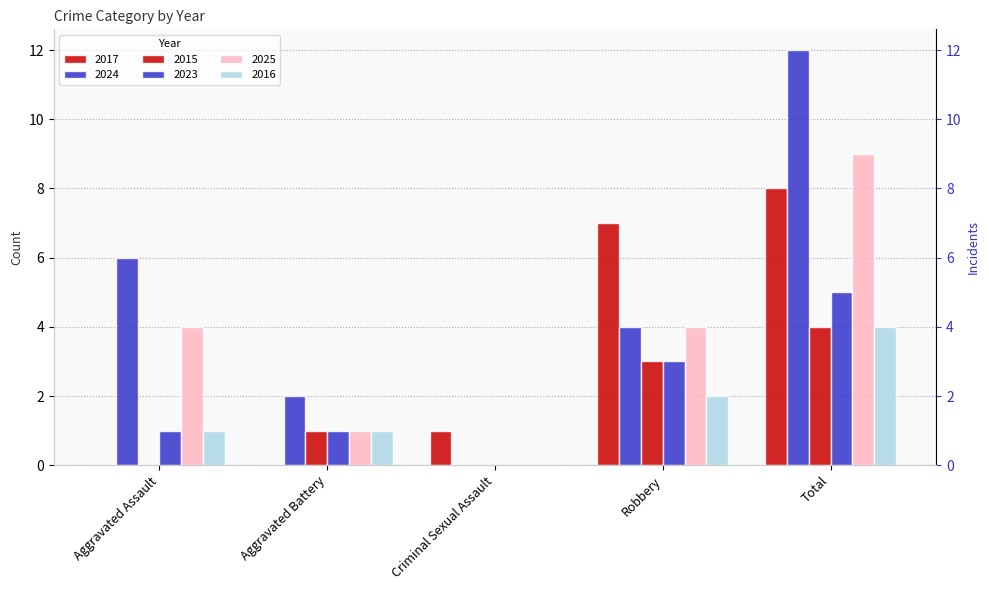

Reading left to right, list all the values displayed in this chart.

2017: Aggravated Assault=0	Aggravated Battery=0	Criminal Sexual Assault=1	Robbery=7	Total=8
2024: Aggravated Assault=6	Aggravated Battery=2	Criminal Sexual Assault=0	Robbery=4	Total=12
2015: Aggravated Assault=0	Aggravated Battery=1	Criminal Sexual Assault=0	Robbery=3	Total=4
2023: Aggravated Assault=1	Aggravated Battery=1	Criminal Sexual Assault=0	Robbery=3	Total=5
2025: Aggravated Assault=4	Aggravated Battery=1	Criminal Sexual Assault=0	Robbery=4	Total=9
2016: Aggravated Assault=1	Aggravated Battery=1	Criminal Sexual Assault=0	Robbery=2	Total=4